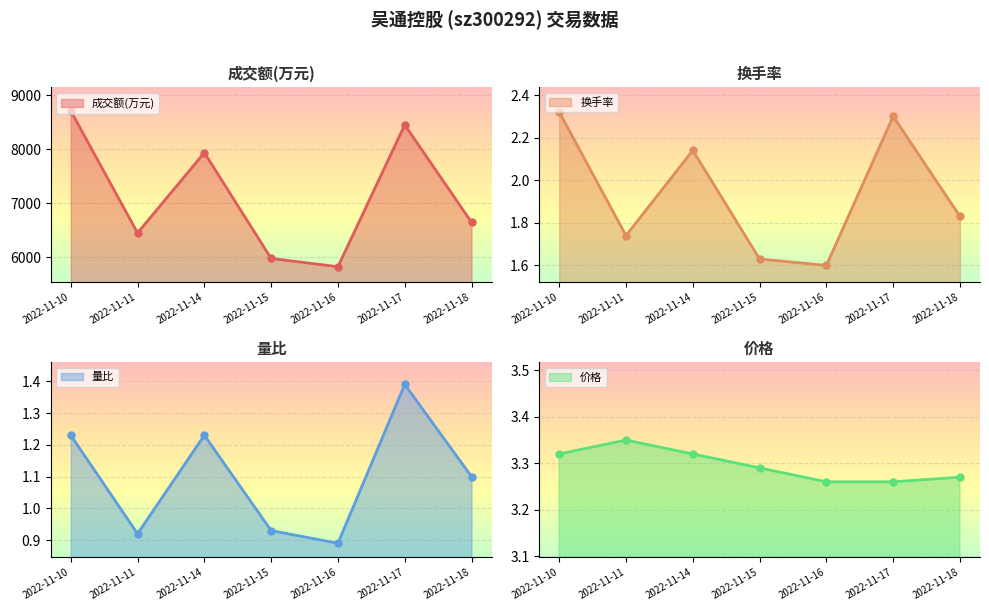

Rank the series at 2022-11-11 from lowest to highest value.

量比, 换手率, 价格, 成交额(万元)